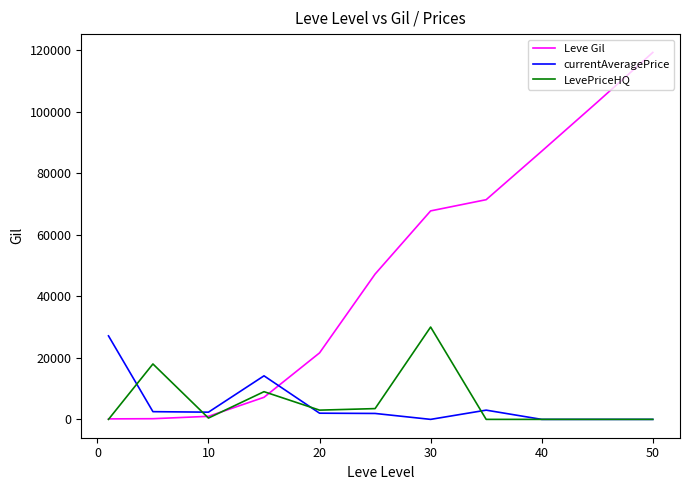

What is the maximum value shown in the chart?

119200